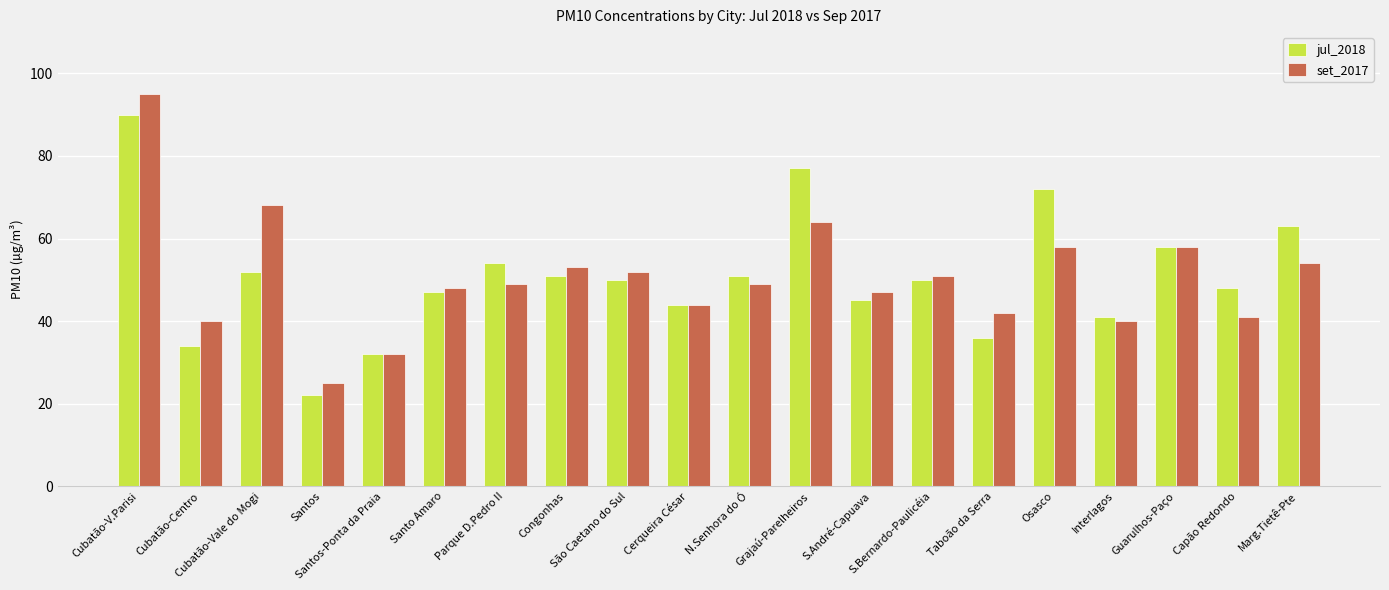

Is it true that set_2017 equals 53 at Congonhas?

True